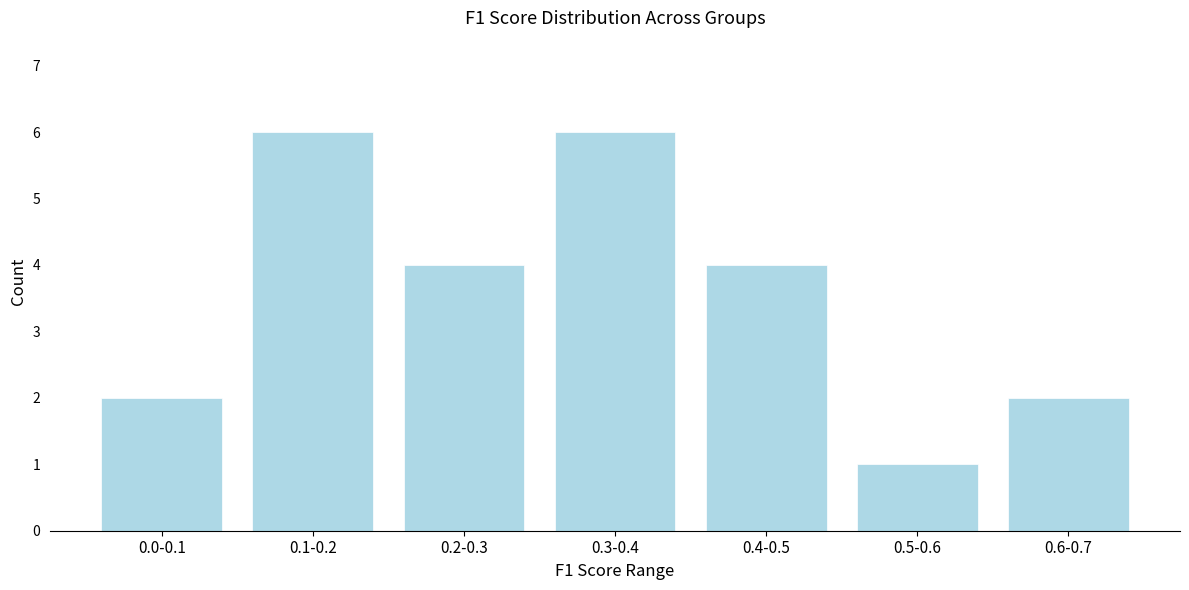

Reading left to right, transcribe all the data shown in this chart.

0.0-0.1=2	0.1-0.2=6	0.2-0.3=4	0.3-0.4=6	0.4-0.5=4	0.5-0.6=1	0.6-0.7=2